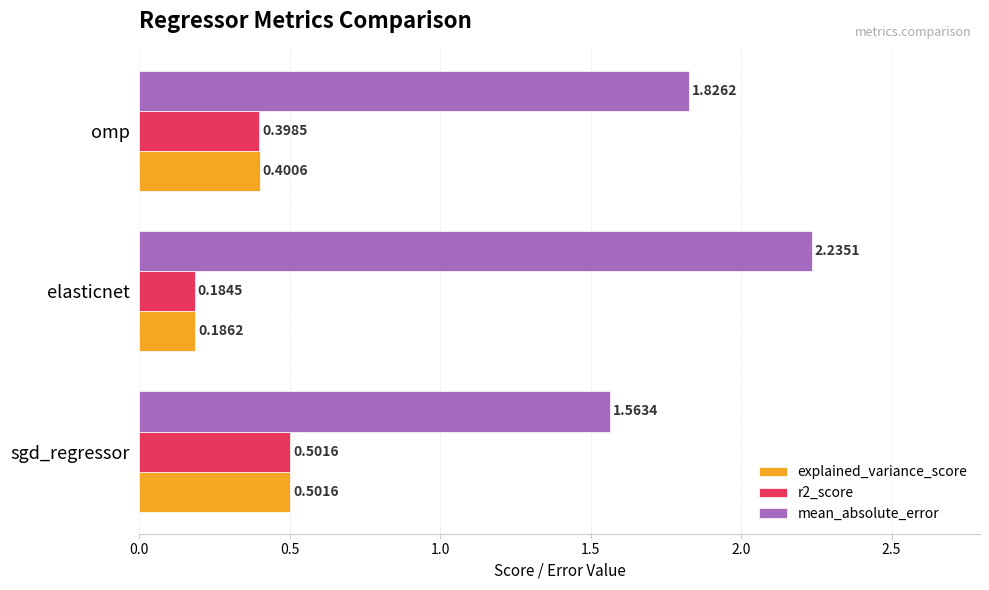

At which label is mean_absolute_error closest to 1?

sgd_regressor